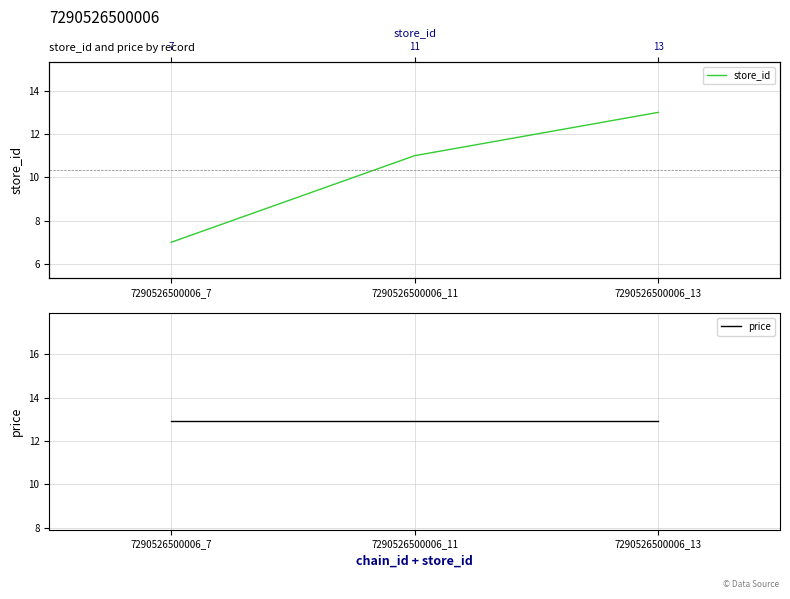

What is the difference between the highest and lowest values at 7290526500006_11?

1.9